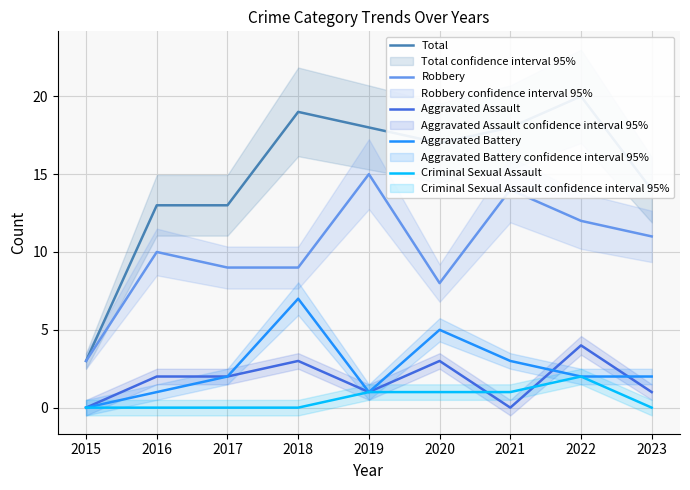

Count the number of data series in this chart.

5